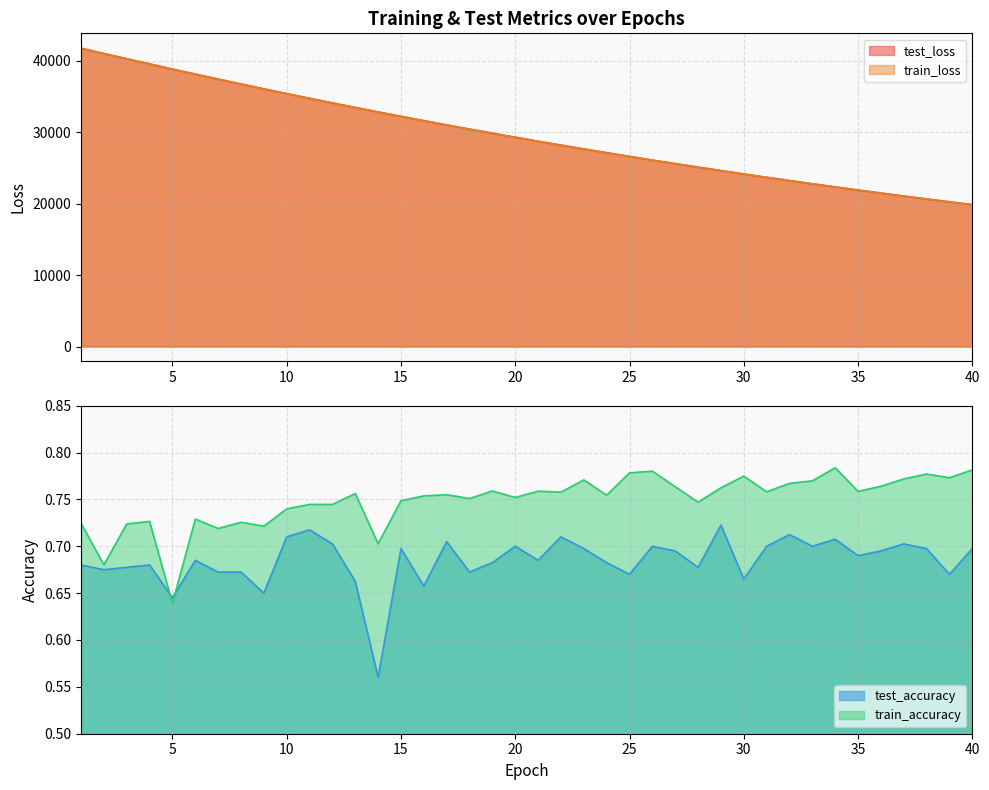

What is the sum of the train_accuracy values at 17 and 14?

1.5